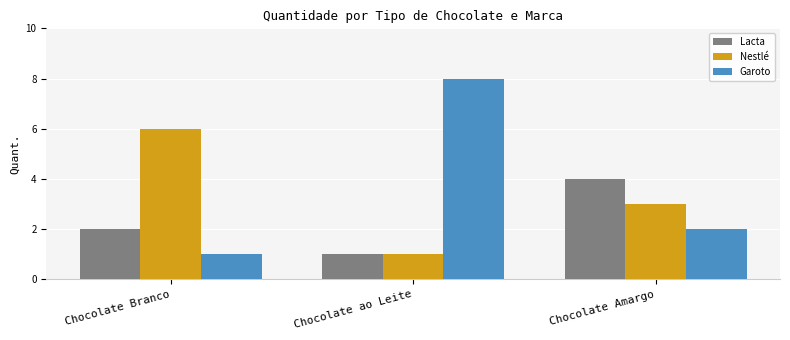

What position from the left is Chocolate ao Leite?

2